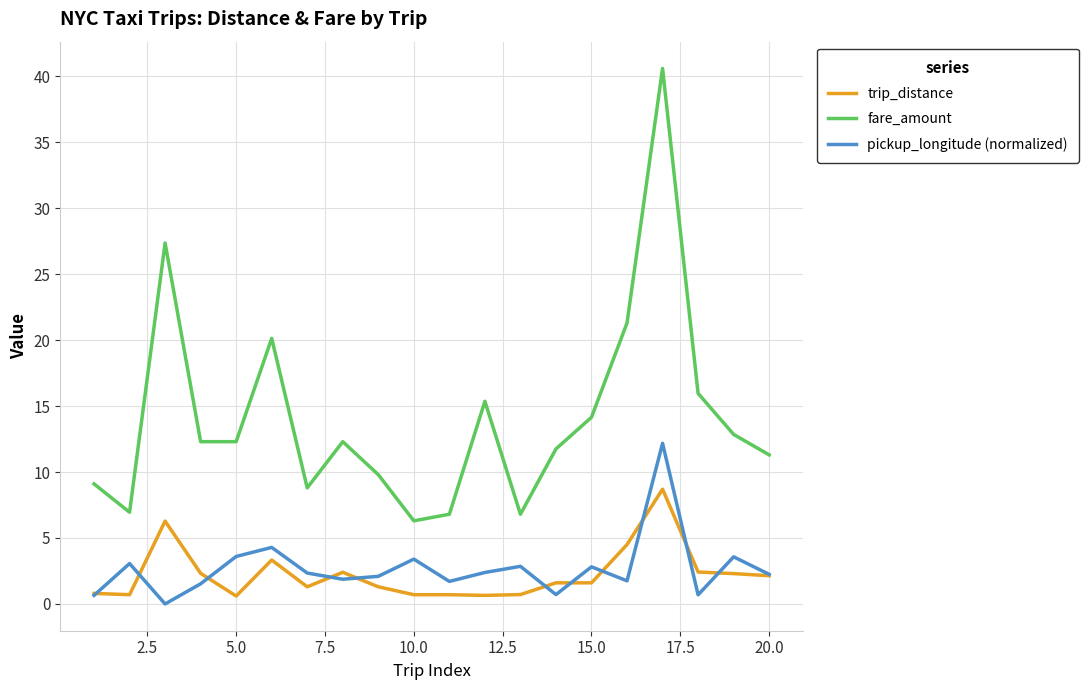

Which series has the widest spread of values?

fare_amount